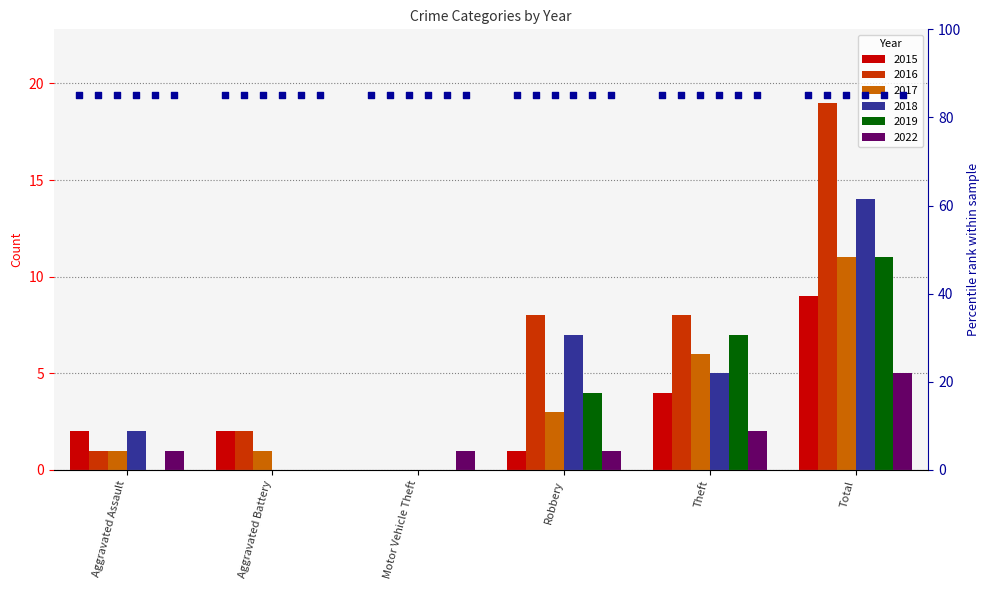

Which series has the widest spread of Y values?

2016